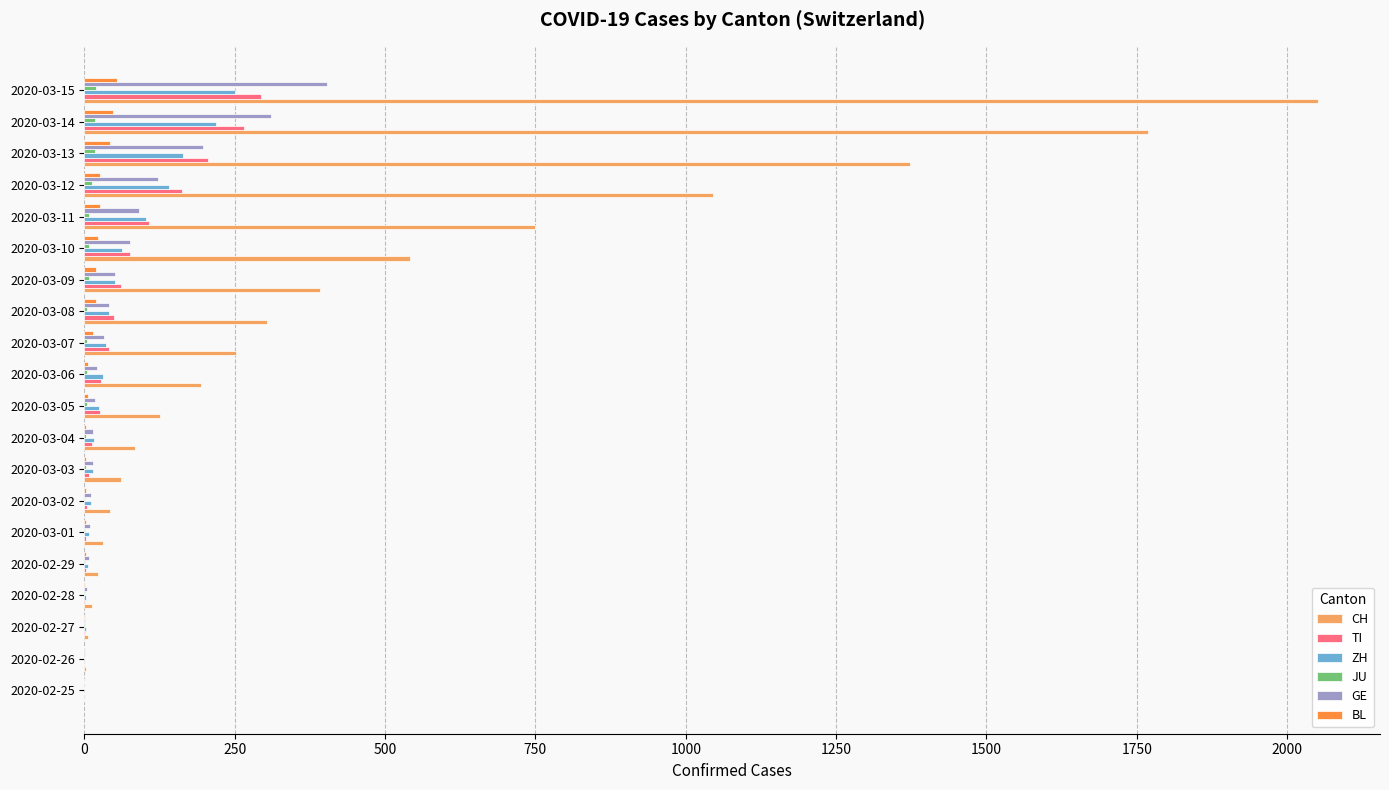

Between 2020-03-08 and 2020-03-13, which series saw the biggest shift?

CH